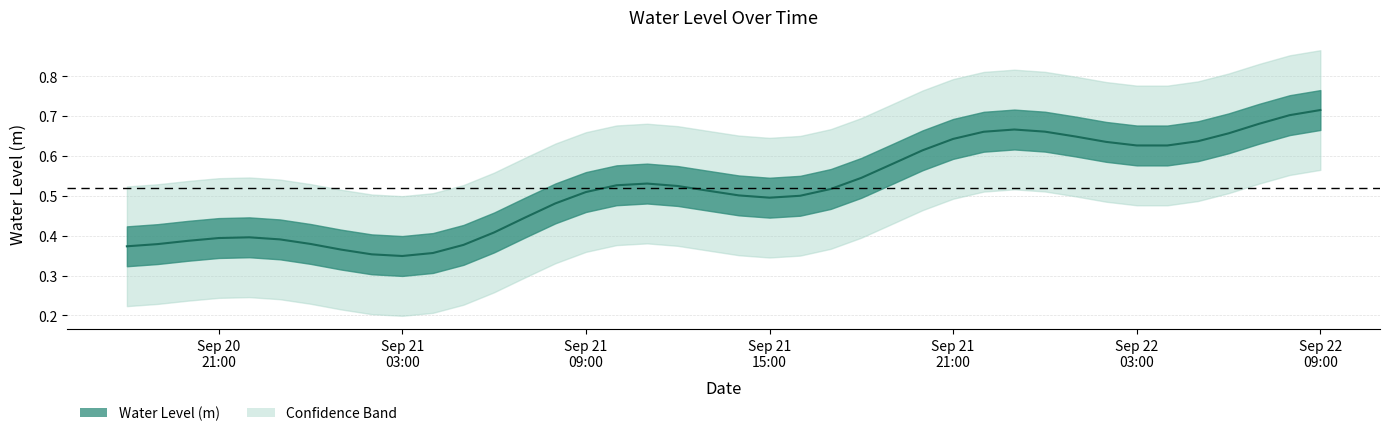

Where is the data nearest to the value 0?

2025-09-21 05:00:00